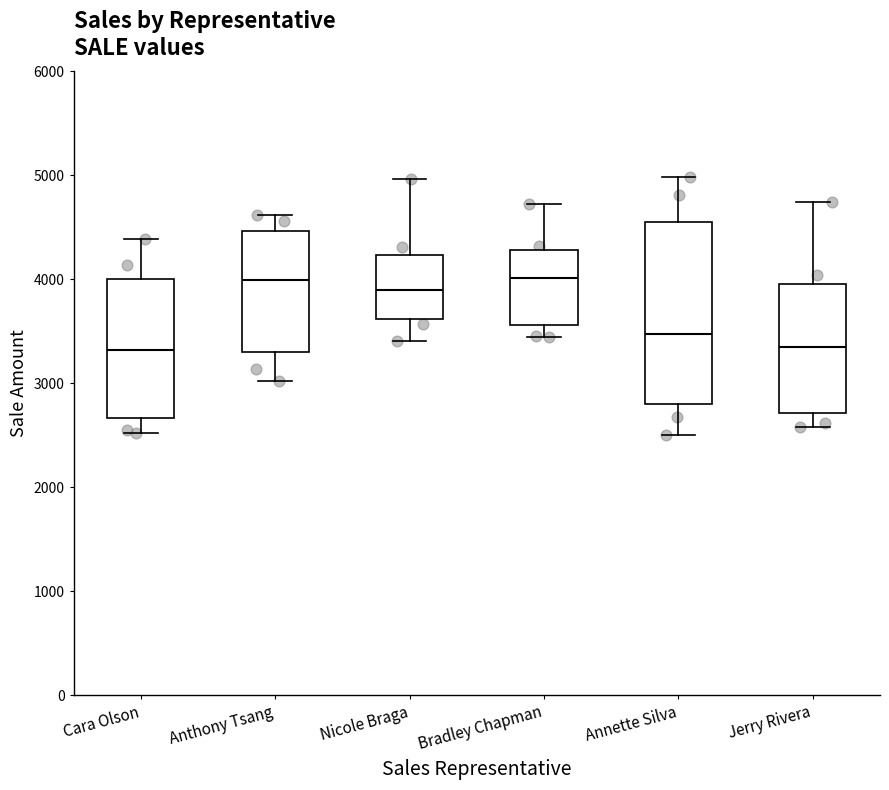

Where does the lower whisker of the box for Cara Olson end on the y-axis? The values are not printed on the chart, so give them approximately, as read against the axis.

2500